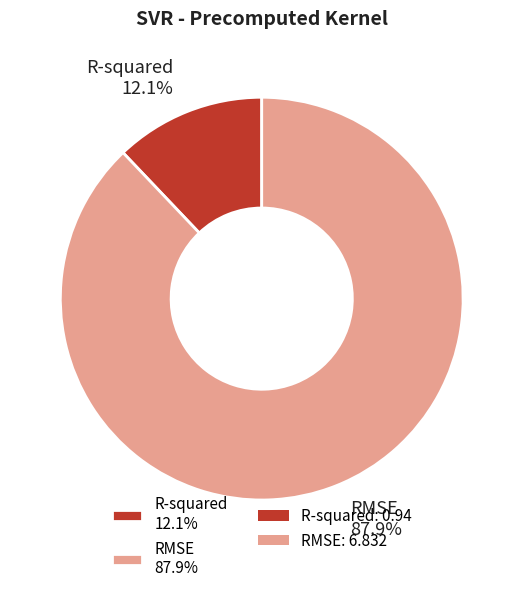

Between R-squared and RMSE, which is larger?

RMSE